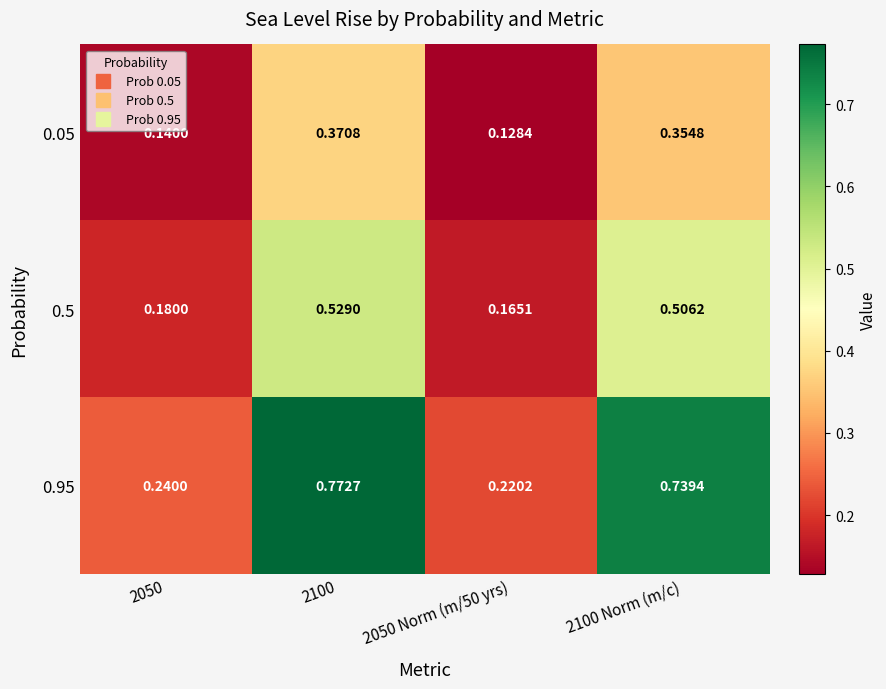

Is the value of 0.95 at 2100 Norm (m/c) greater than the value of 0.05 at 2050 Norm (m/50 yrs)?

Yes